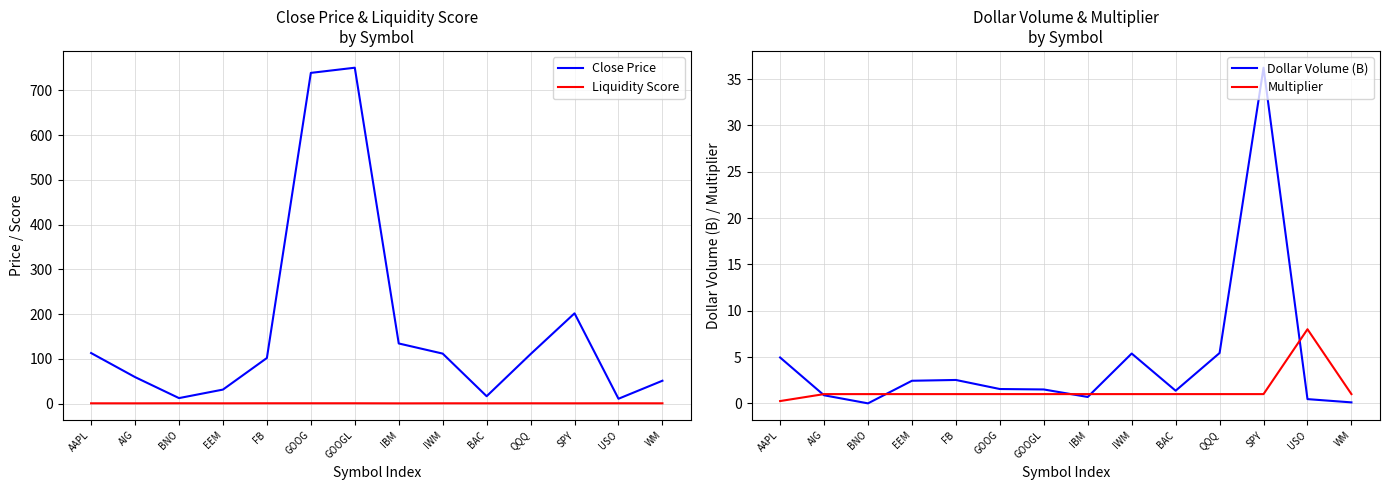

Does the chart have visible grid lines?

Yes